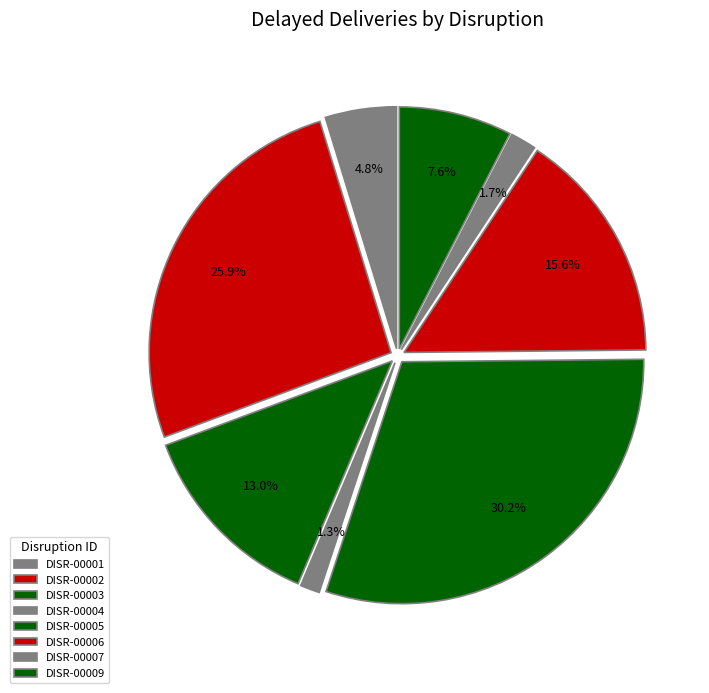

Is it true that DISR-00005 is 30% of the pie?

True